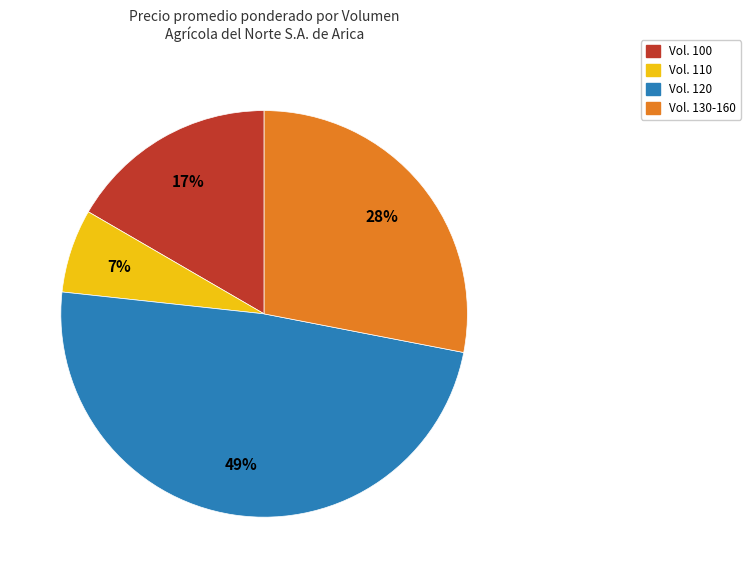

To the nearest percent, what is the difference between the largest and smallest slice percentages?

42%